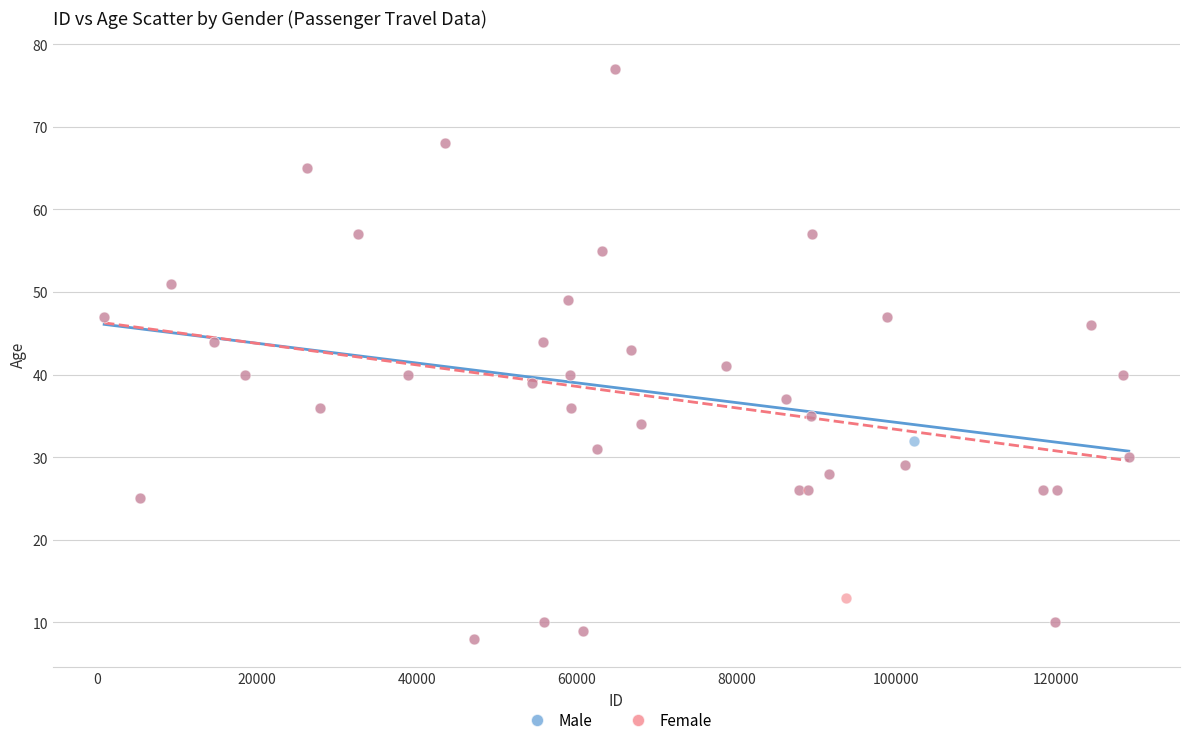

What are all the series names shown in the legend?

Male, Female